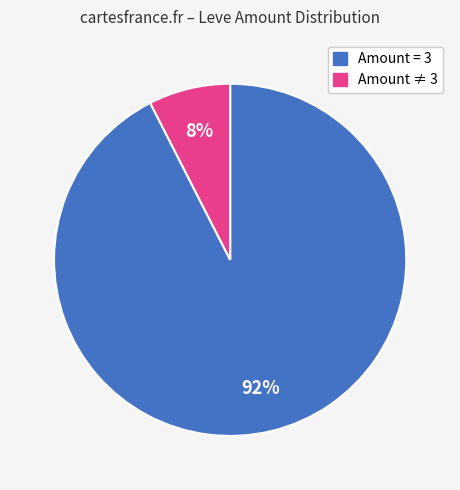

Is there any slice that represents more than half of the pie?

Yes